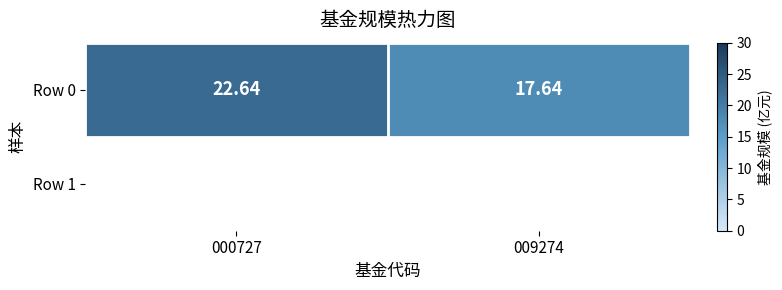

Read the value at 000727.

22.6